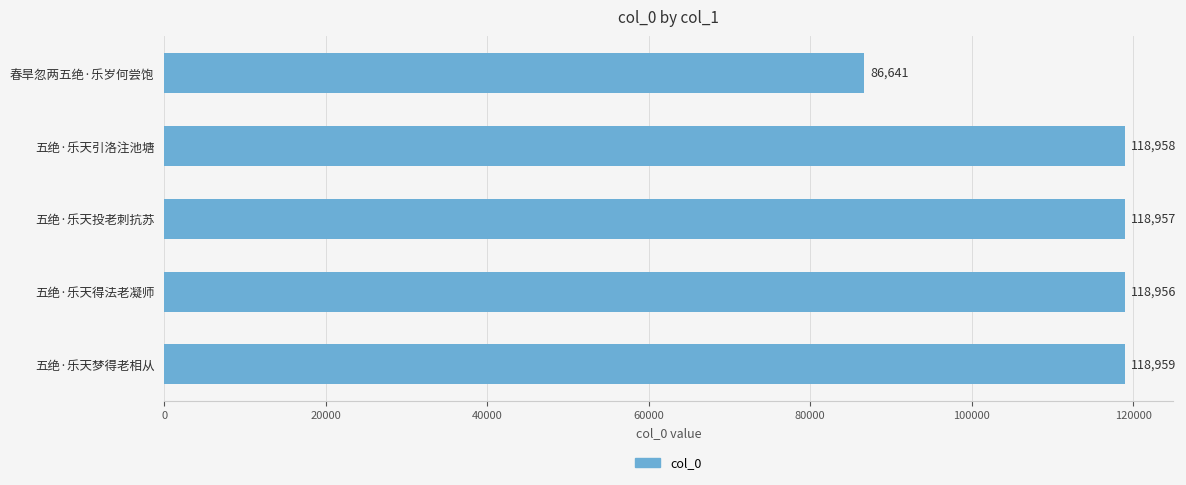

Which has a higher value, 五绝·乐天得法老凝师 or 五绝·乐天引洛注池塘?

五绝·乐天引洛注池塘